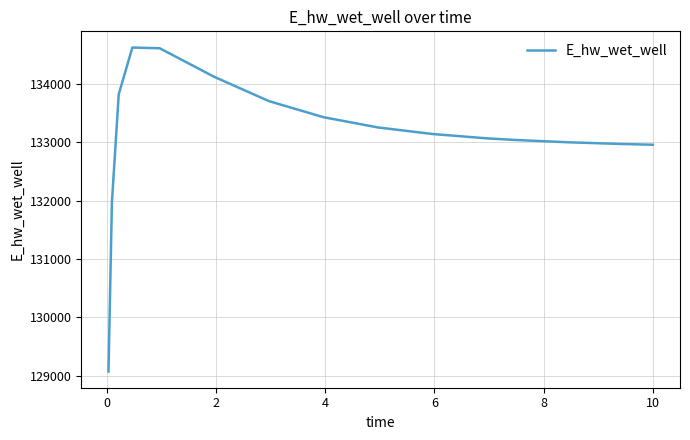

What is the difference between the maximum and minimum values?

5555.8